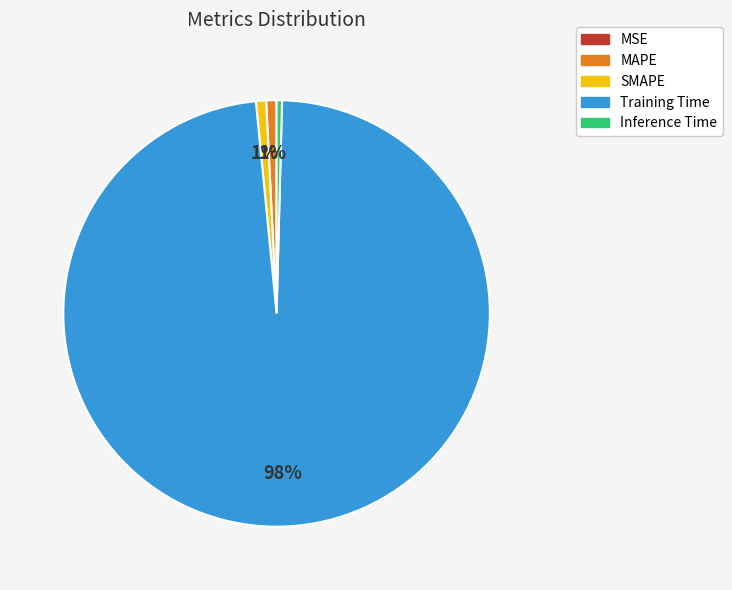

To the nearest percent, what portion does Training Time represent?

98%